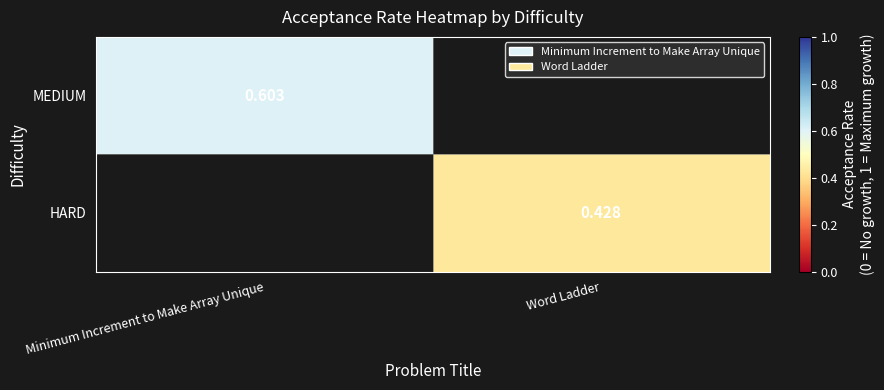

Is the value of MEDIUM at Minimum Increment to Make Array Unique greater than the value of HARD at Word Ladder?

Yes